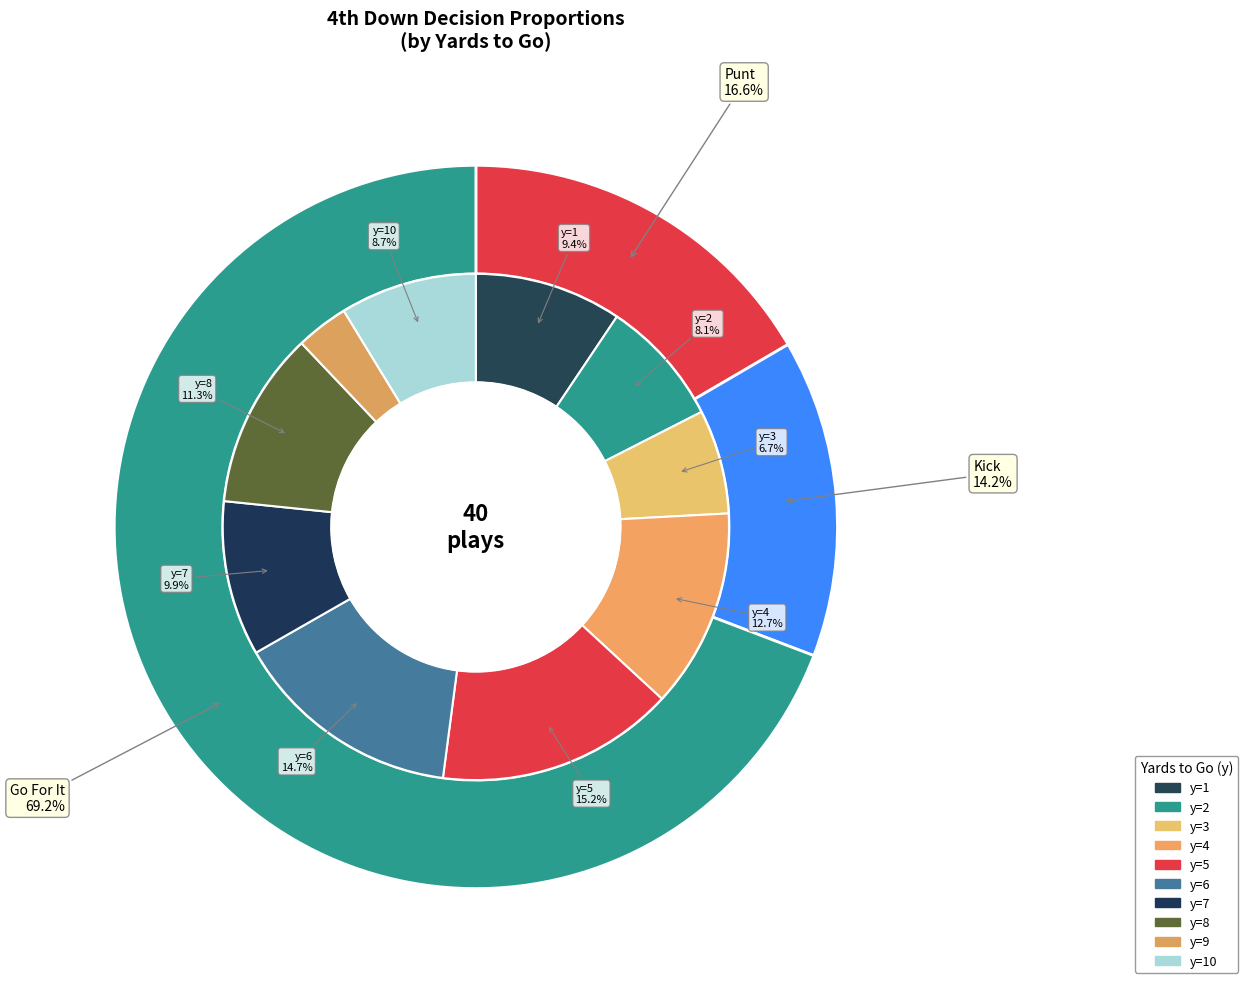

Which series has the widest spread of values?

gofor